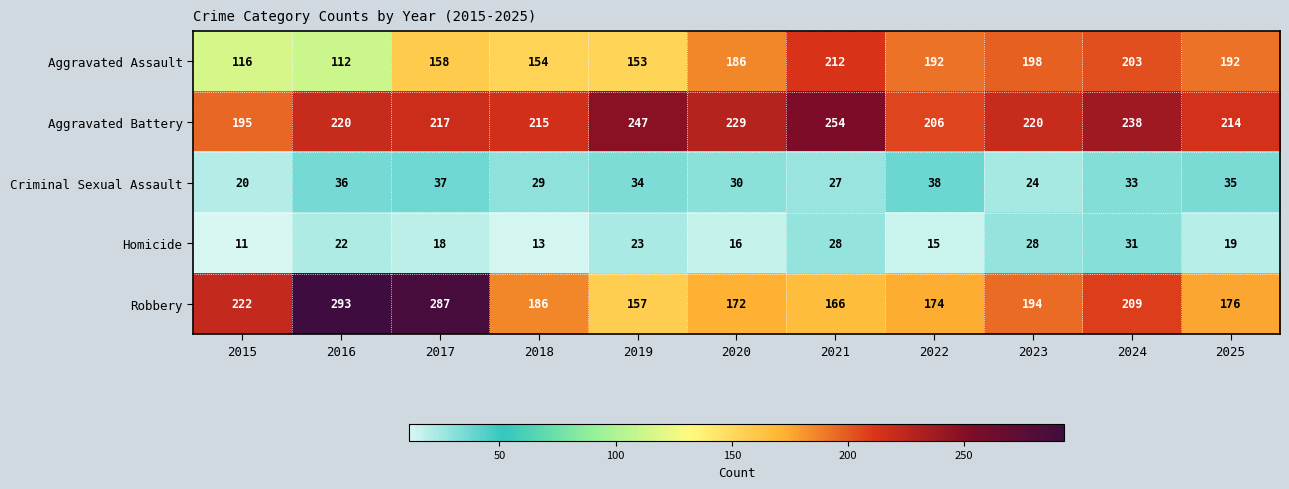

At 2019, list the series in order from smallest to largest.

Homicide, Criminal Sexual Assault, Aggravated Assault, Robbery, Aggravated Battery